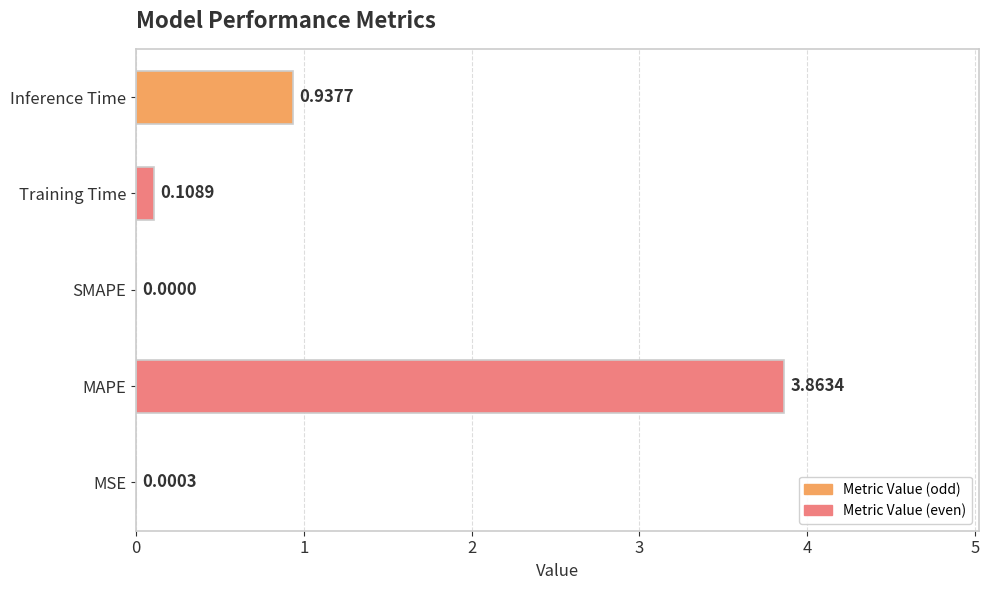

How many data points does each series have?

5